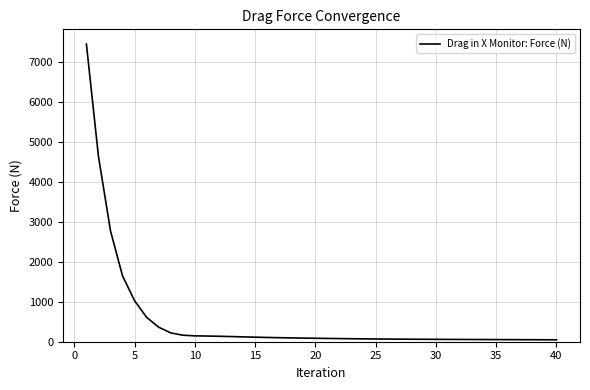

What is the difference between the maximum and minimum values?

7393.9